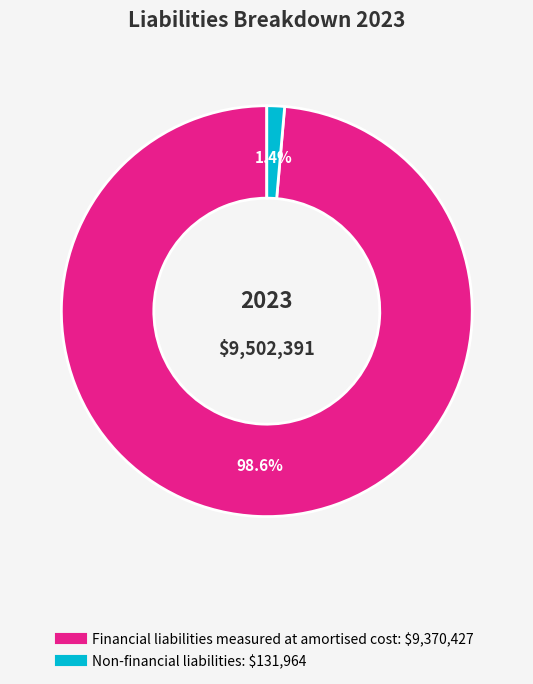

To the nearest percent, what is the average slice percentage?

50%